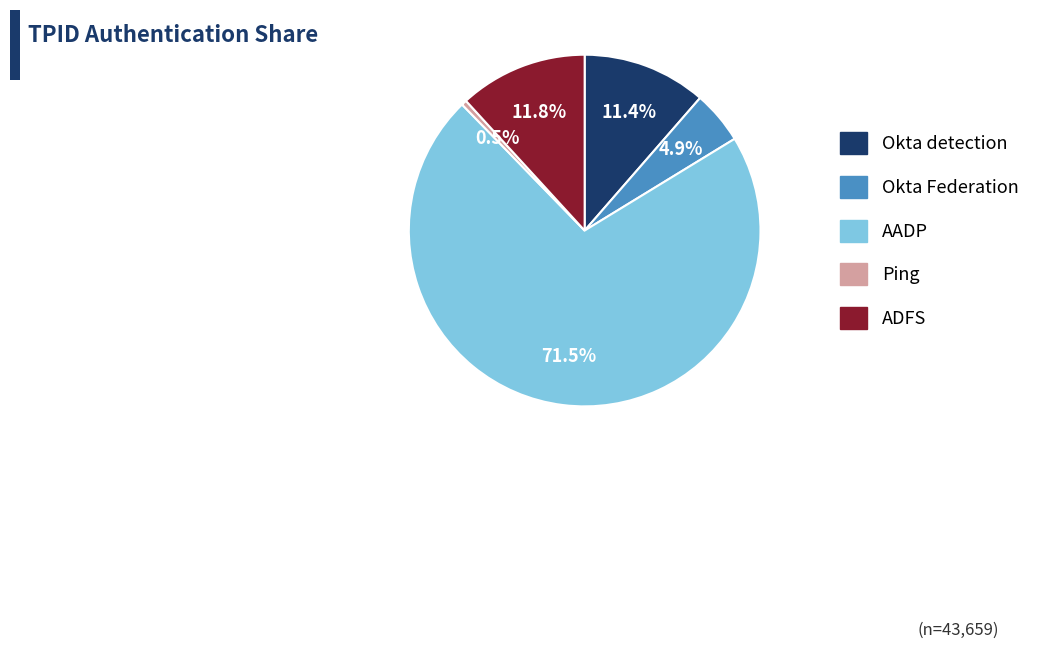

The Ping slice represents 14% of the pie. True or false?

False